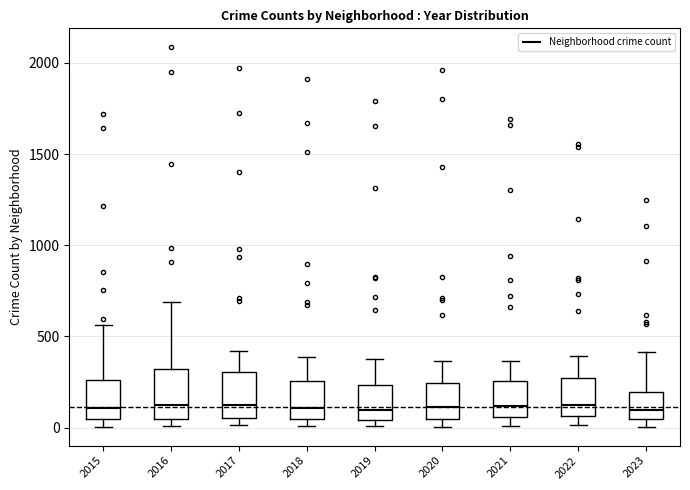

Reading left to right, transcribe this box plot: for each box, give where its median line is, the range the box spans, and where its two whiskers end, as read against the y-axis. The values are not printed on the chart, so give them approximately, as read against the axis.

2015: median 100, box 50 to 250, whiskers 0 to 550
2016: median 150, box 50 to 300, whiskers 0 to 700
2017: median 100, box 50 to 300, whiskers 0 to 400
2018: median 100, box 50 to 250, whiskers 0 to 400
2019: median 100, box 50 to 250, whiskers 0 to 400
2020: median 100, box 50 to 250, whiskers 0 to 350
2021: median 100, box 50 to 250, whiskers 0 to 350
2022: median 100, box 50 to 250, whiskers 0 to 400
2023: median 100, box 50 to 200, whiskers 0 to 400